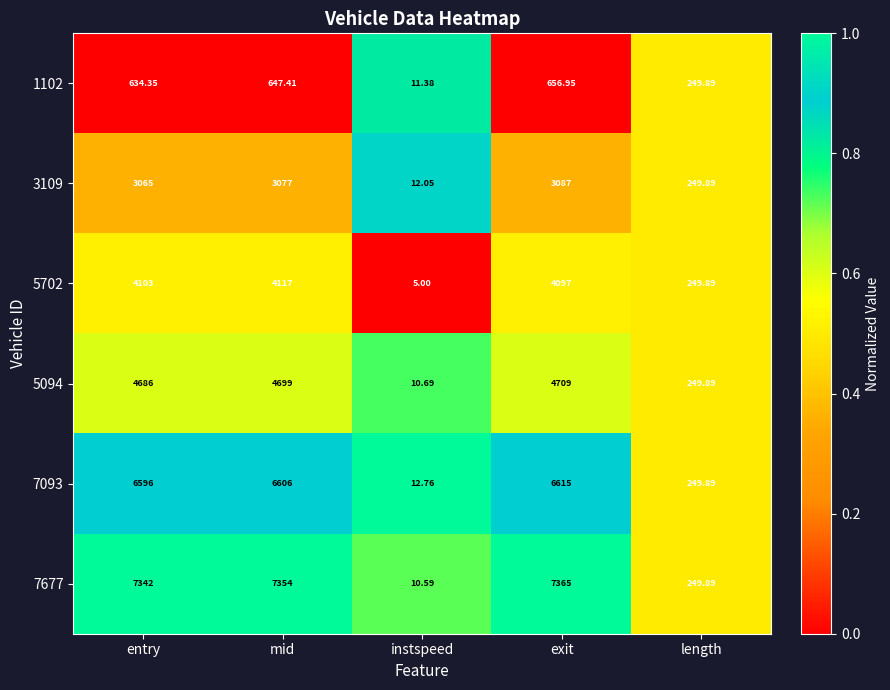

Which label corresponds to the largest value in the chart?

exit